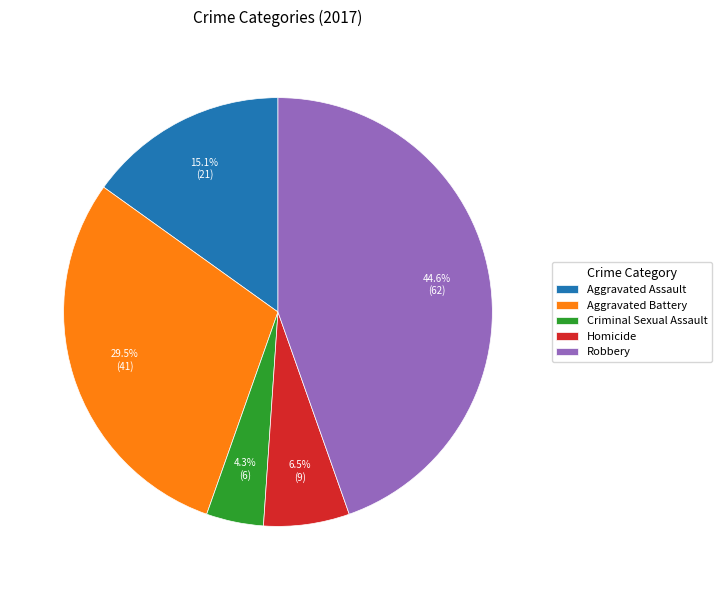

Is there a majority slice in this chart?

No